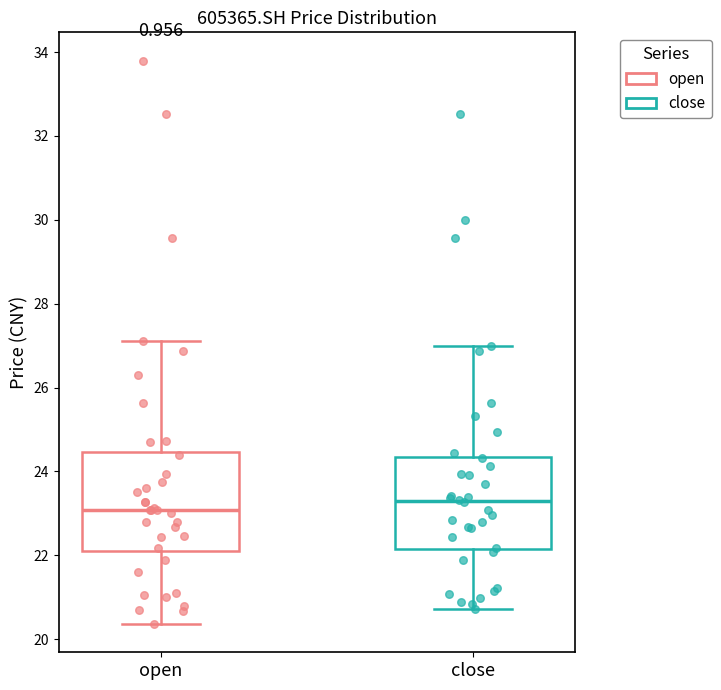

Which box has the lowest median line?

open